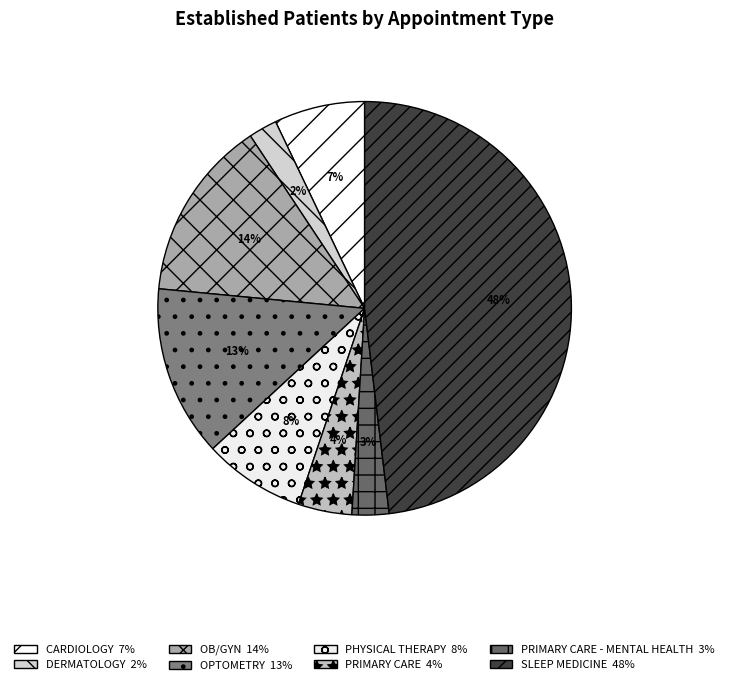

How many slices are in this pie chart?

8